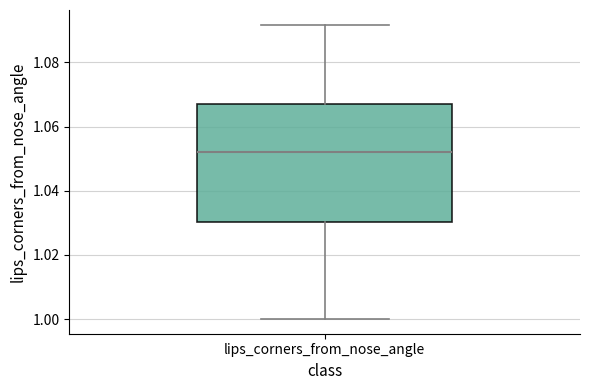

Transcribe this box plot: give where the median line is, the range the box spans, and where the two whiskers end, as read against the y-axis. The values are not printed on the chart, so give them approximately, as read against the axis.

median 1.052, box 1.030 to 1.068, whiskers 1.000 to 1.092